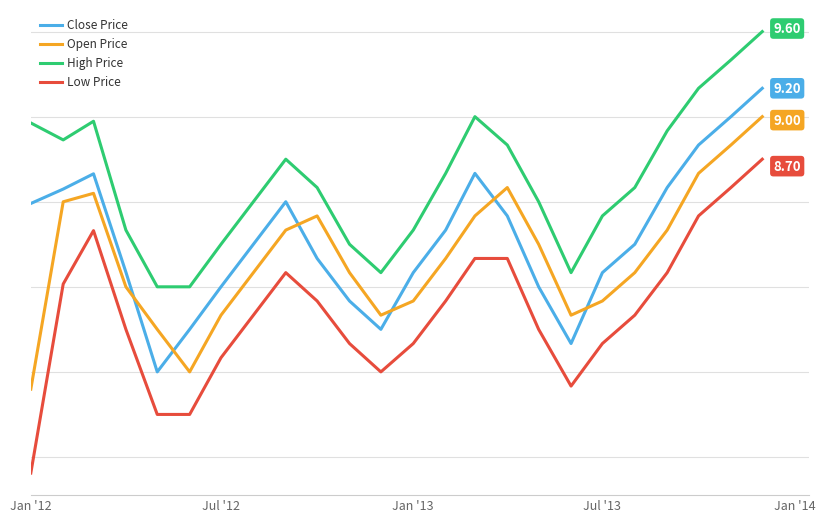

Does the chart have visible grid lines?

Yes